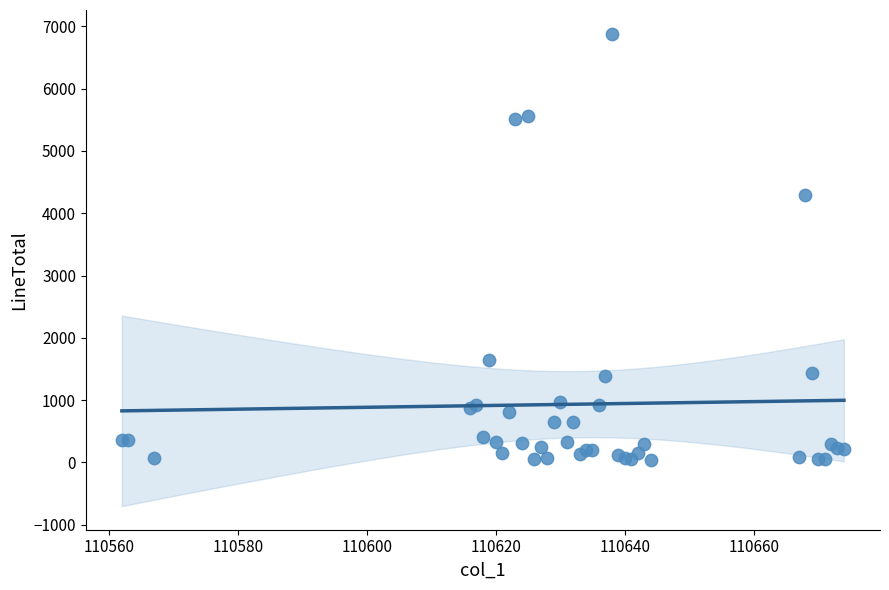

What Y value in the scatter plot is closest to 3458?

4291.3